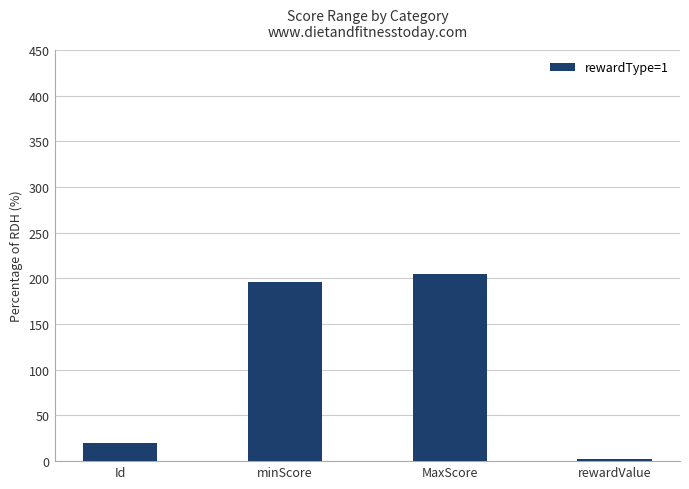

Is it true that the value at rewardValue is 2.0?

True